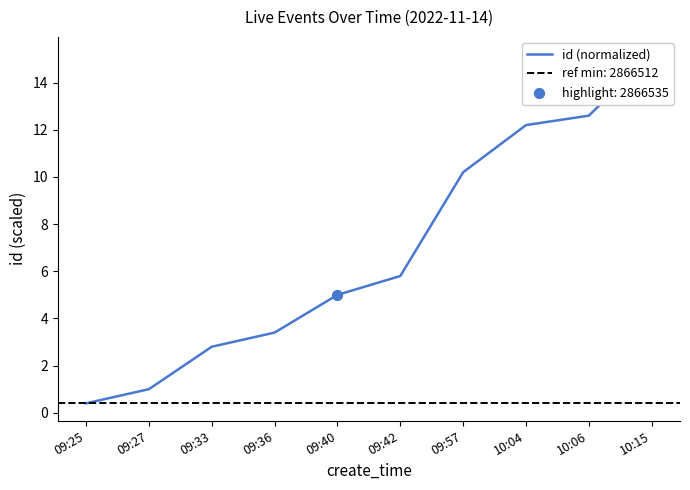

What is the change in value from 09:36 to 09:42?

+2.4